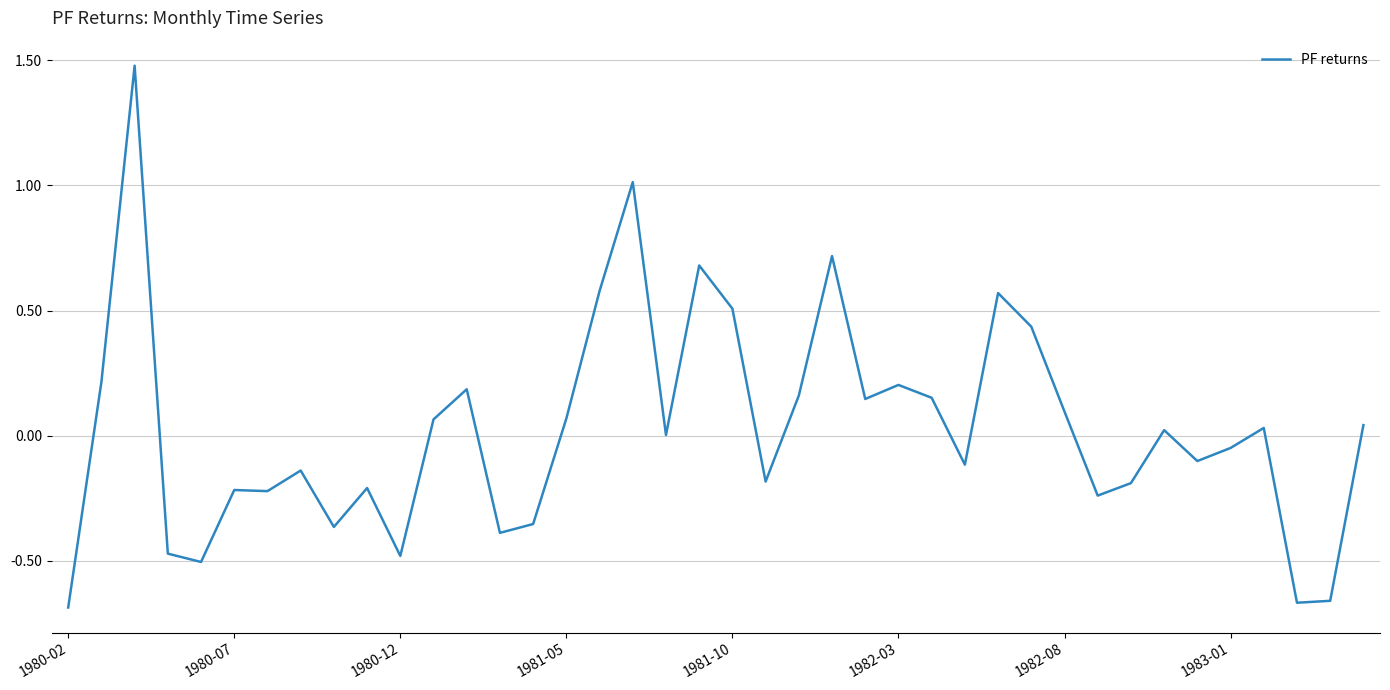

What is the maximum value shown in the chart?

1.5